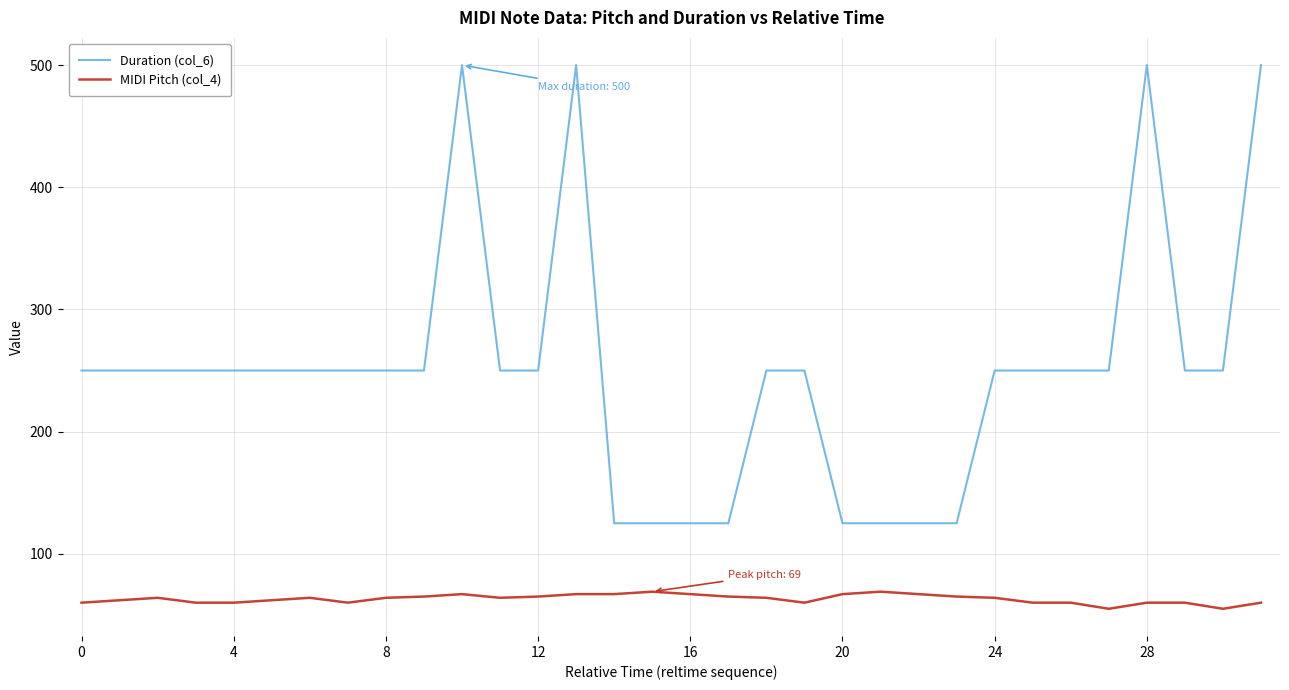

What is the minimum value for MIDI Pitch (col_4)?

55